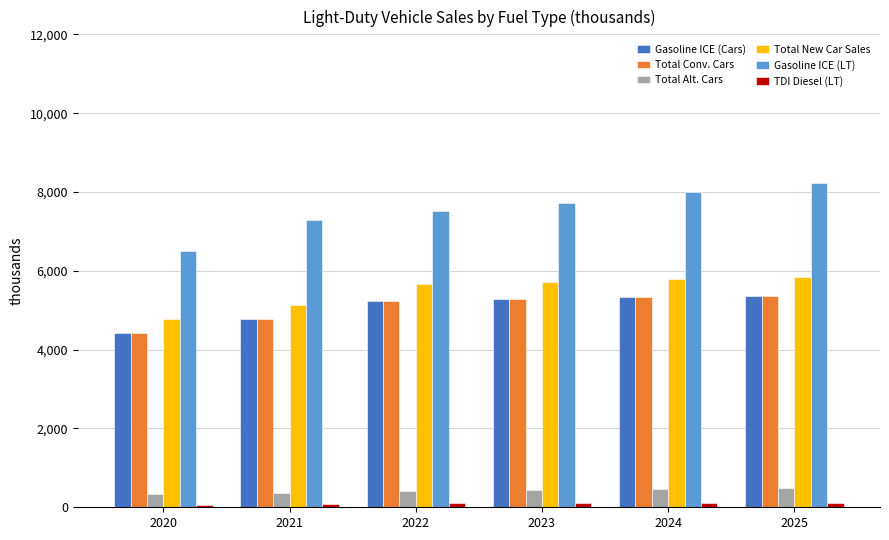

Which category has the lowest value in the Gasoline ICE (Cars) series?

2020